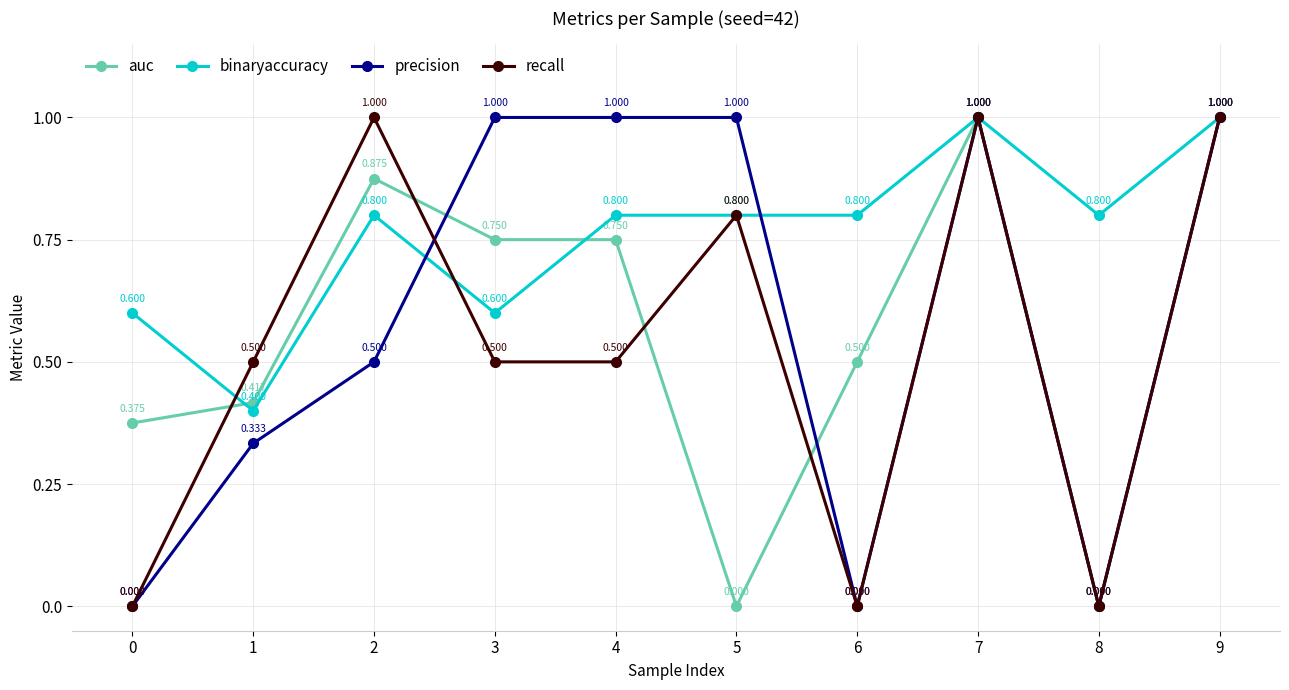

Which series has the largest total across all categories?

binaryaccuracy